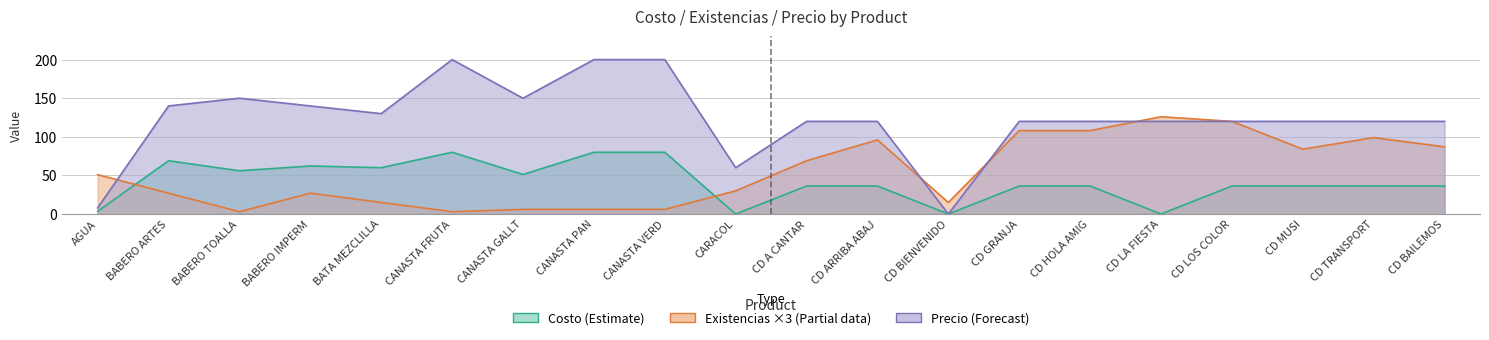

The Precio (Forecast) series shows 200.0 at CANASTA PAN. True or false?

True